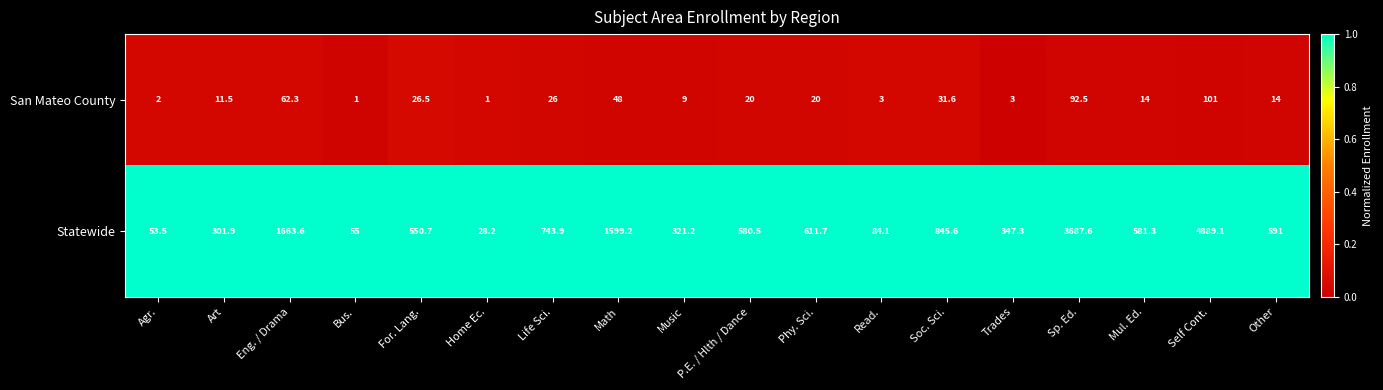

What is the smallest value displayed?

1.0